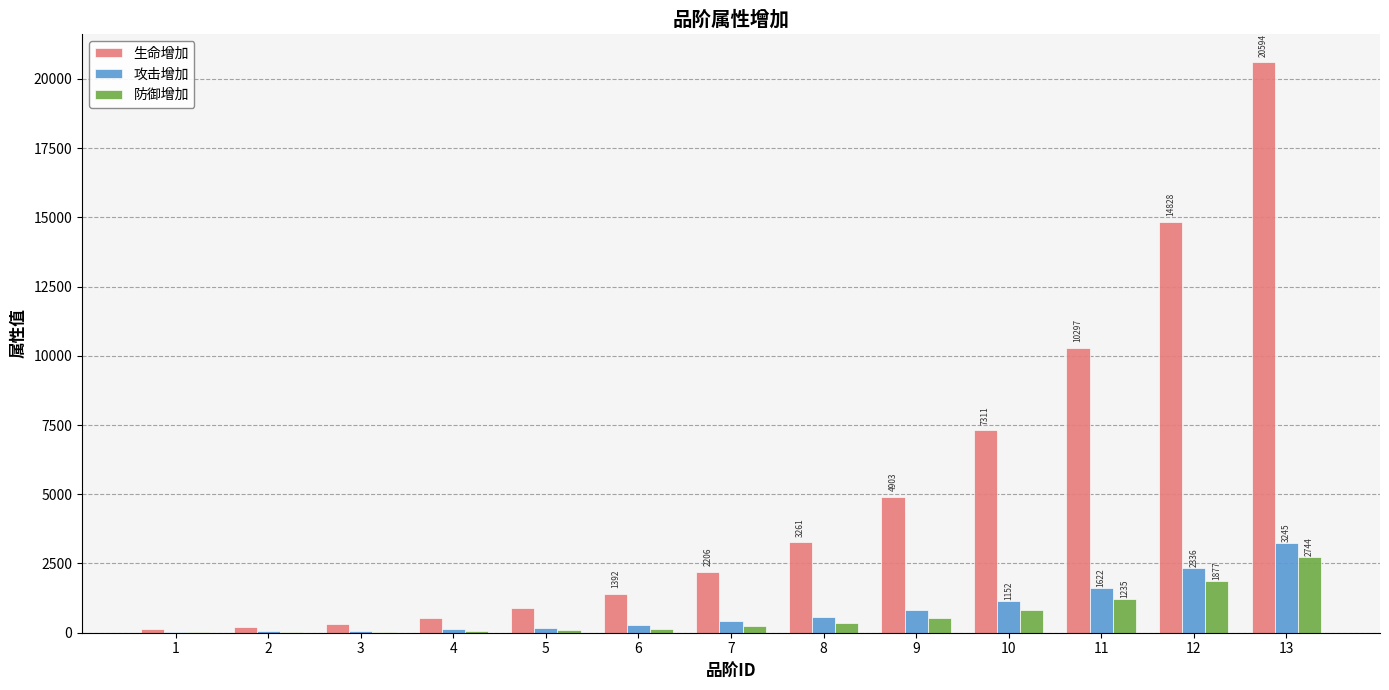

Is the value of 攻击增加 at 13 greater than the value of 生命增加 at 4?

Yes